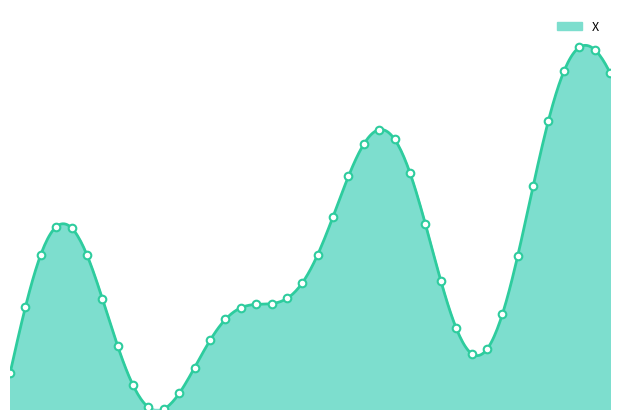

Which has a higher value, 43.7 or 43.8?

43.8